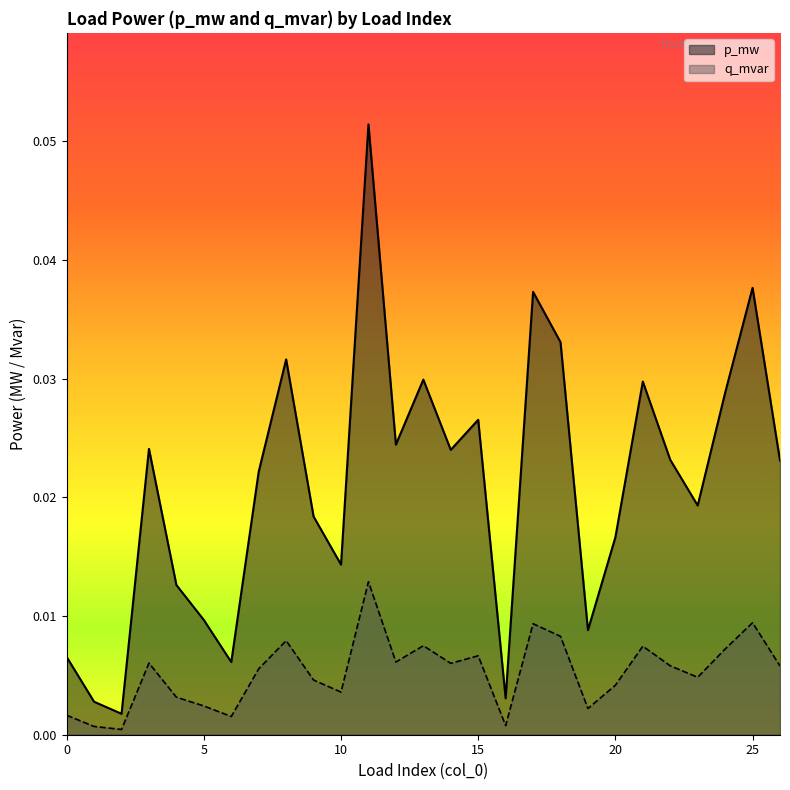

Rank the series by their maximum value, from lowest to highest.

q_mvar, p_mw